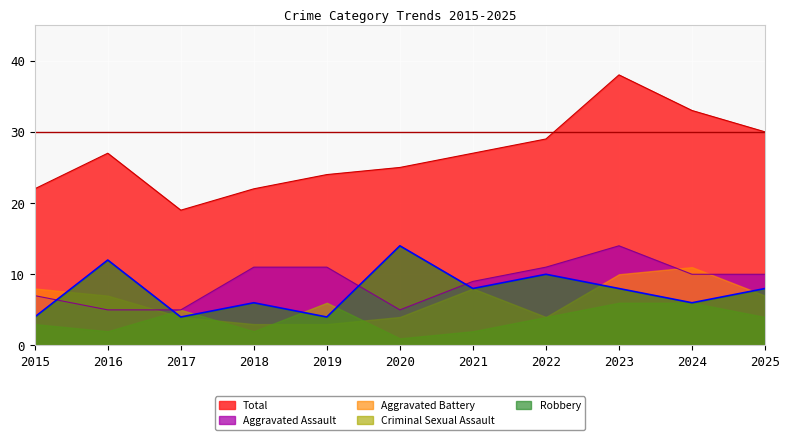

What is the average value of the Robbery series?

8